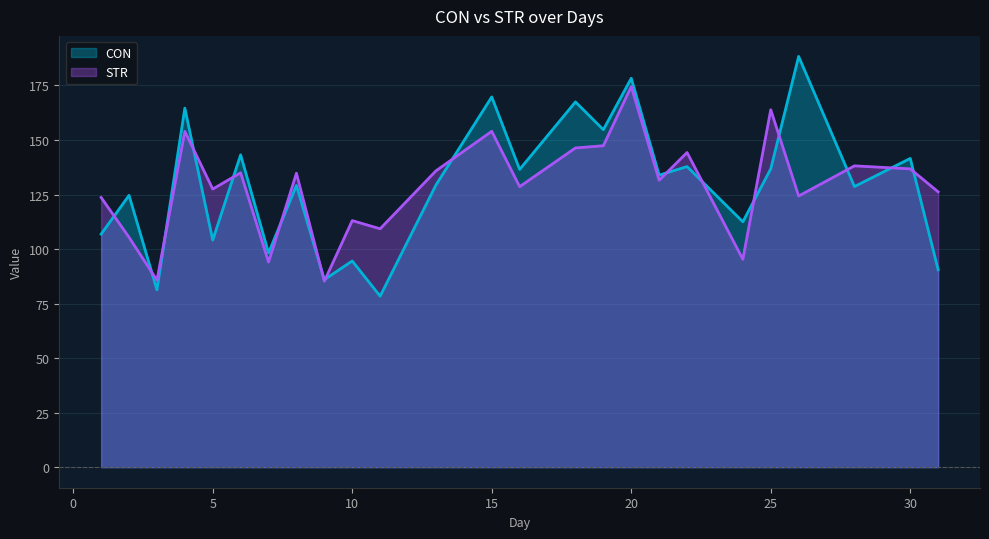

Reading left to right, list all the values displayed in this chart.

CON: 106.9	124.6	81.3	164.6	104.1	143.2	98.2	129.2	86.0	94.6	78.4	129.4	169.8	136.5	167.5	154.7	178.3	133.9	137.8	112.5	136.8	188.3	128.7	141.6	90.5
STR: 123.7	105.4	85.7	154.0	127.5	135.0	94.0	134.8	85.3	113.1	109.3	135.9	154.0	128.6	146.4	147.4	174.5	131.6	144.3	95.3	163.9	124.3	138.2	136.8	126.2